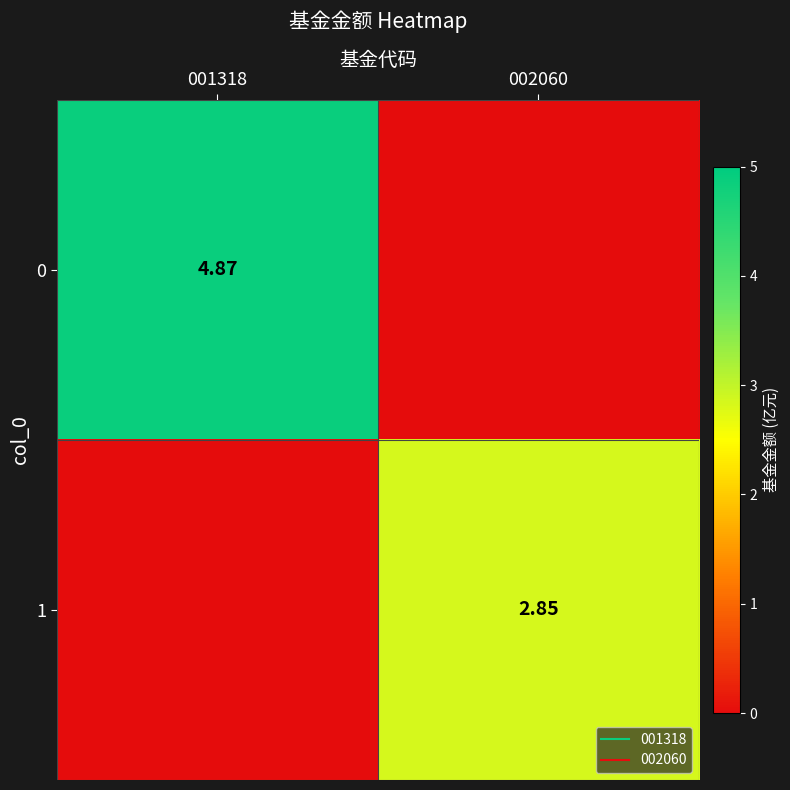

Where does the 0 series first go above 4?

001318